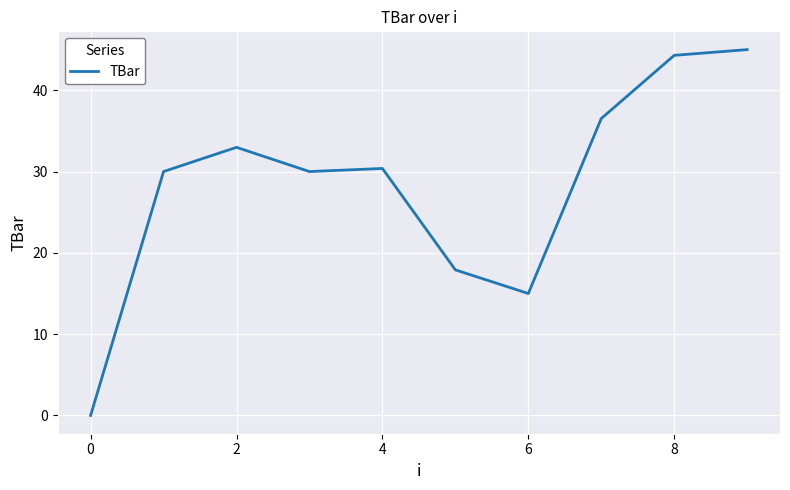

What is the difference between the second highest and second lowest values?

29.3